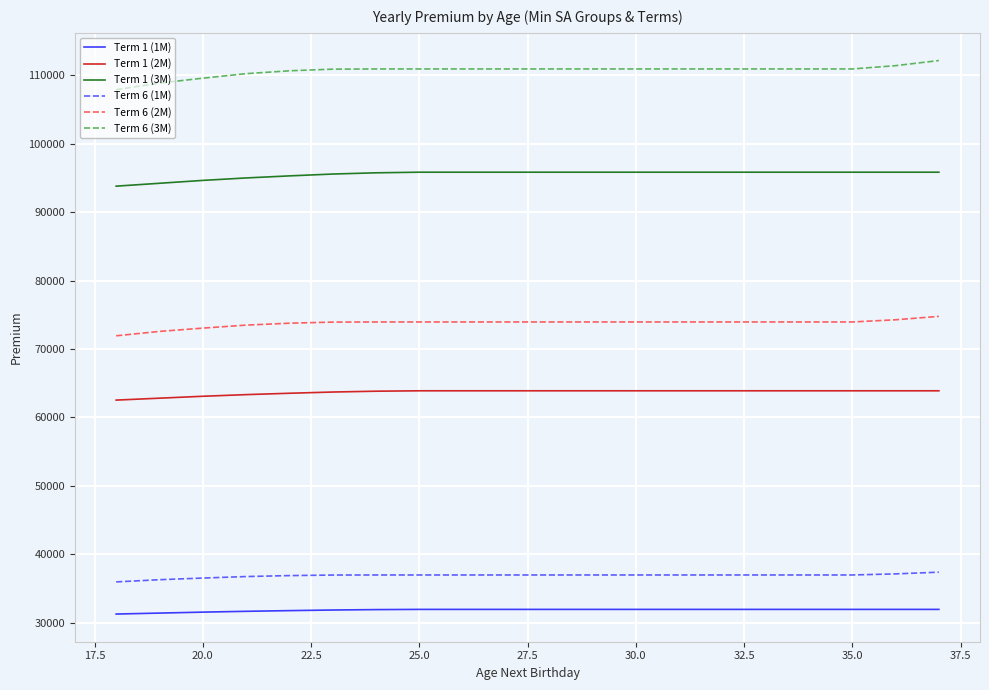

Which series has the widest spread of values?

Term 6 (3M)